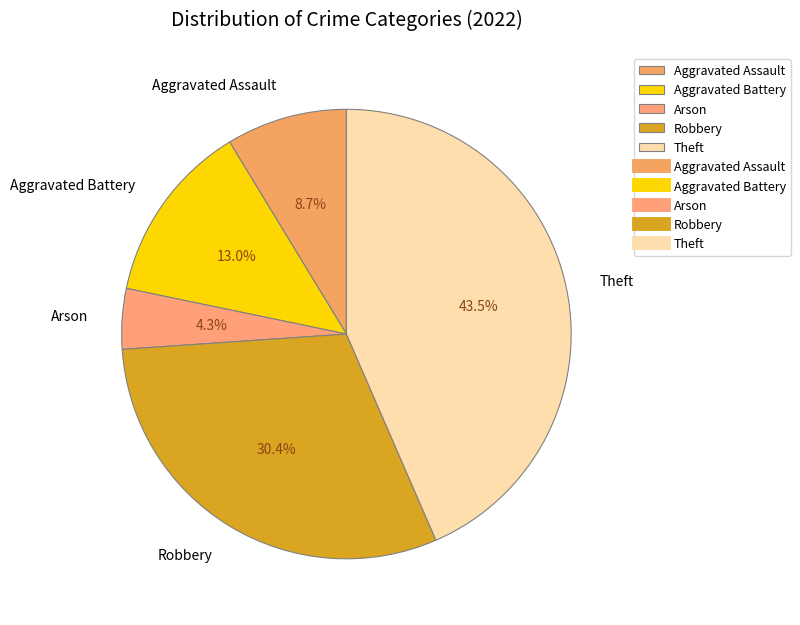

To the nearest percent, what portion does Arson represent?

4%